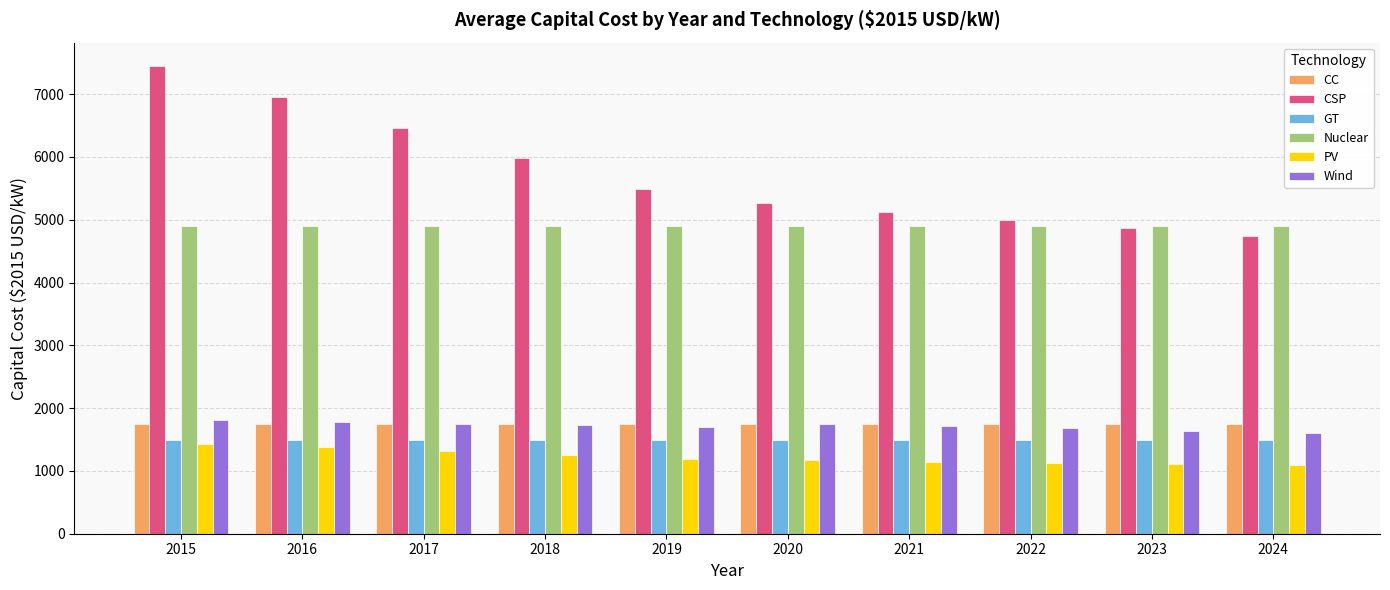

The value of GT at 2015 is 1485.0. True or false?

True